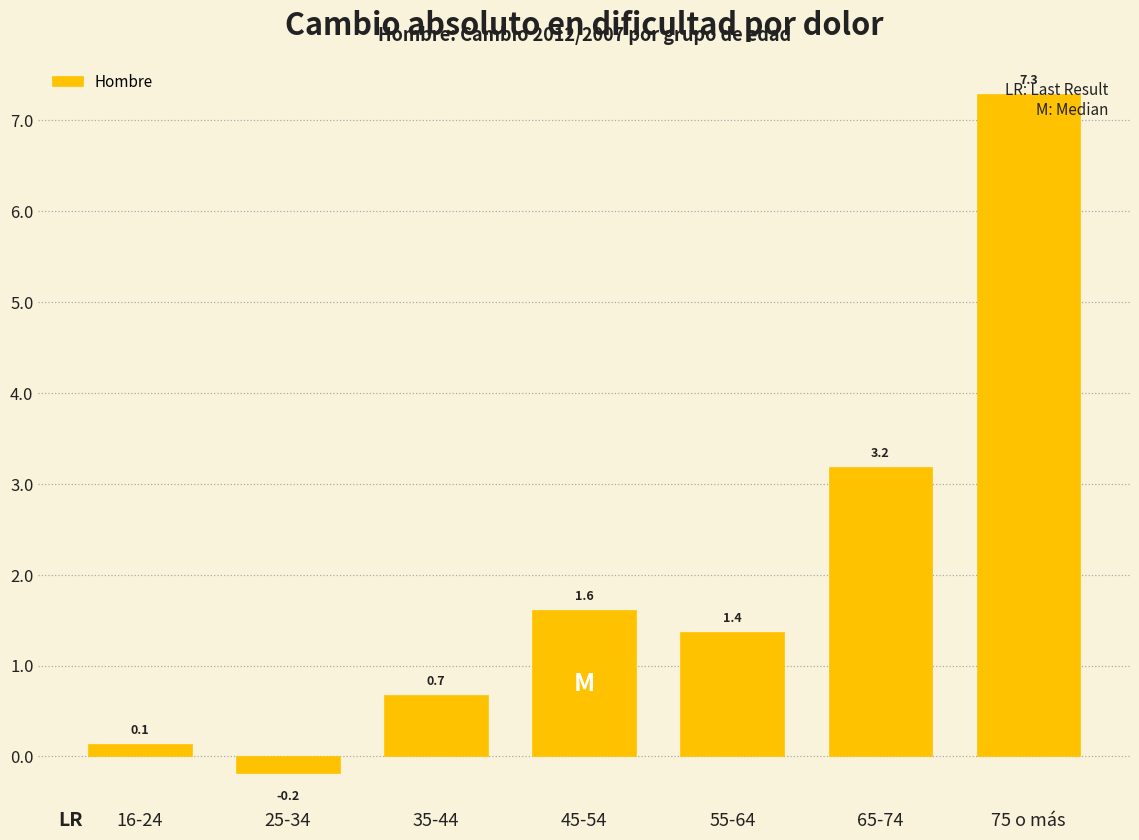

What is the sum of the values at 25-34 and 75 o más?

7.1